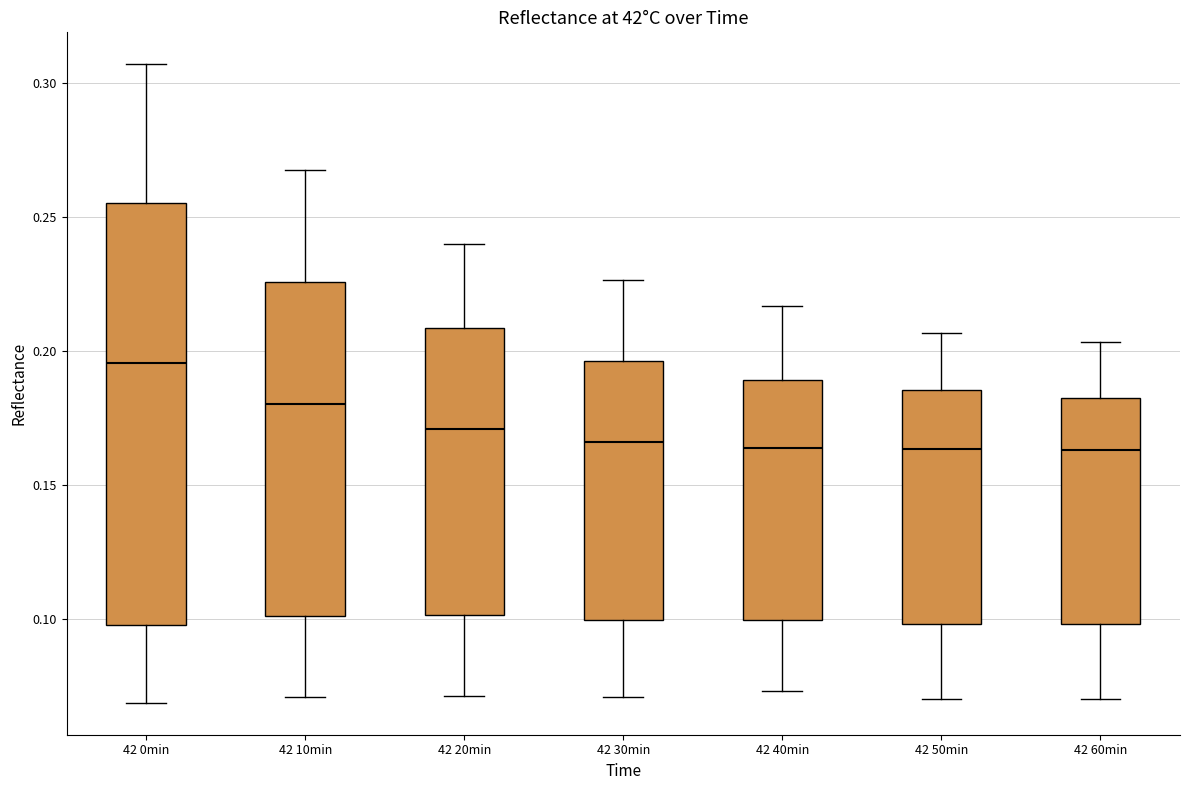

Which box's median line is the highest?

42 0min